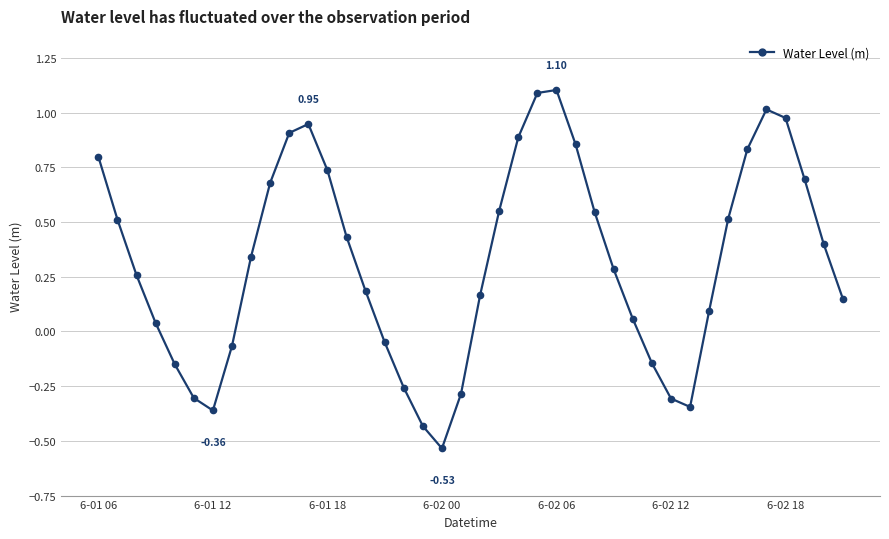

What is the sum of all values?

12.8